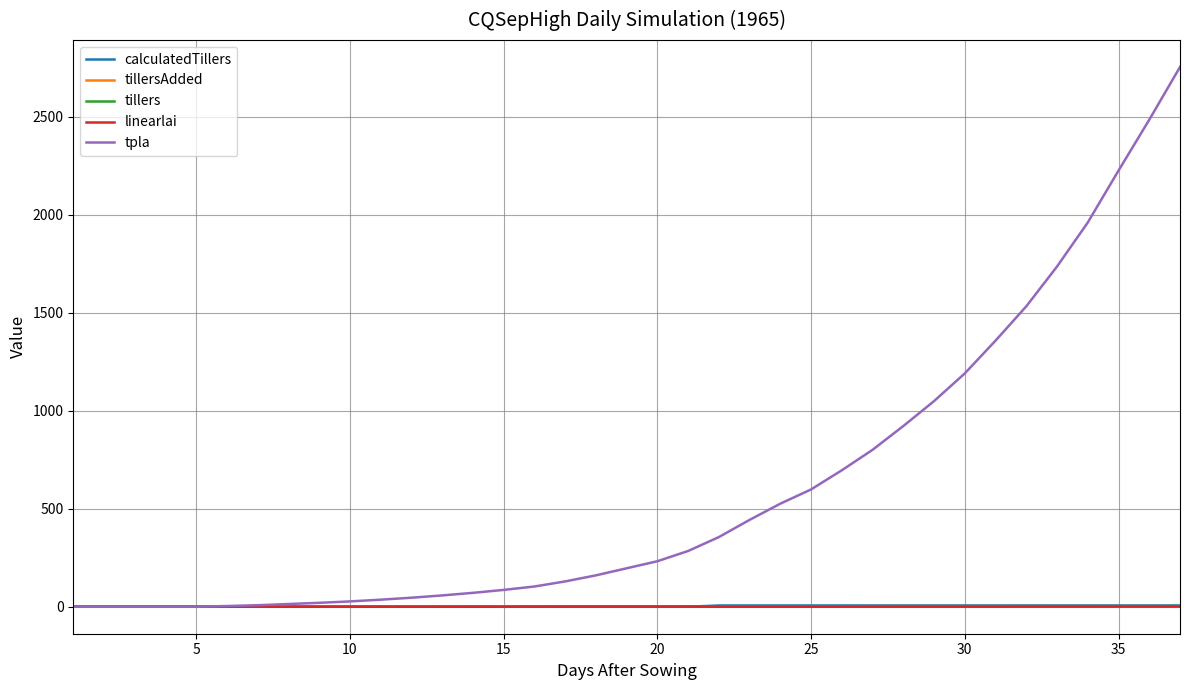

Is this an area chart (filled region under the line)?

No